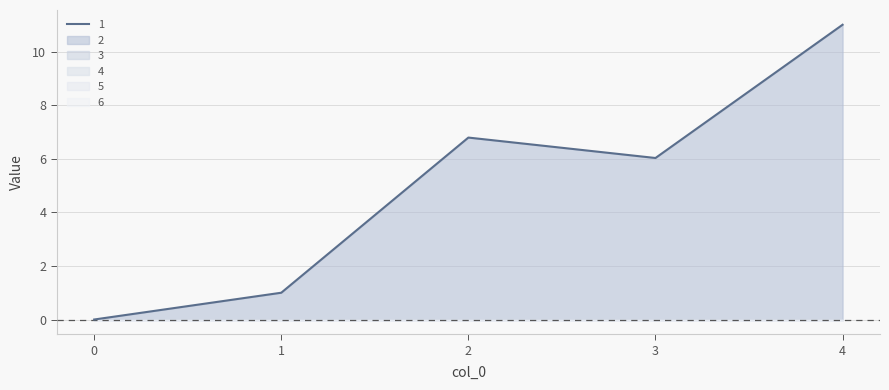

What is the spread (max minus min) of values at 1?

1.0